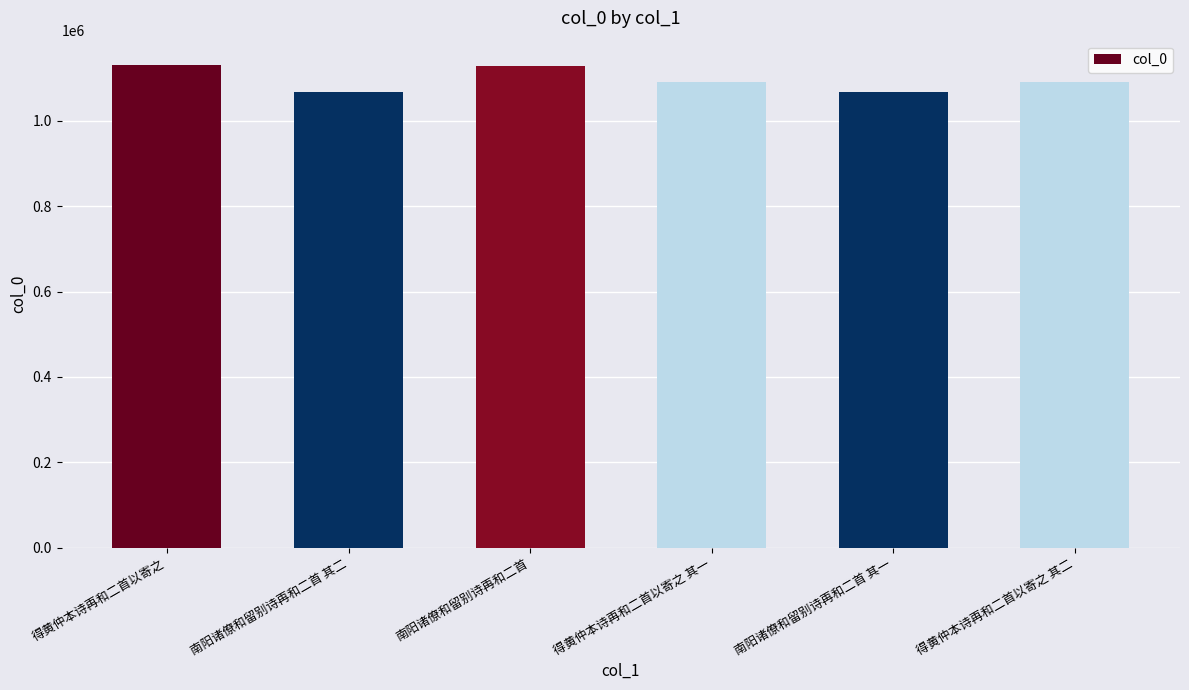

What is the smallest value displayed?

1066849